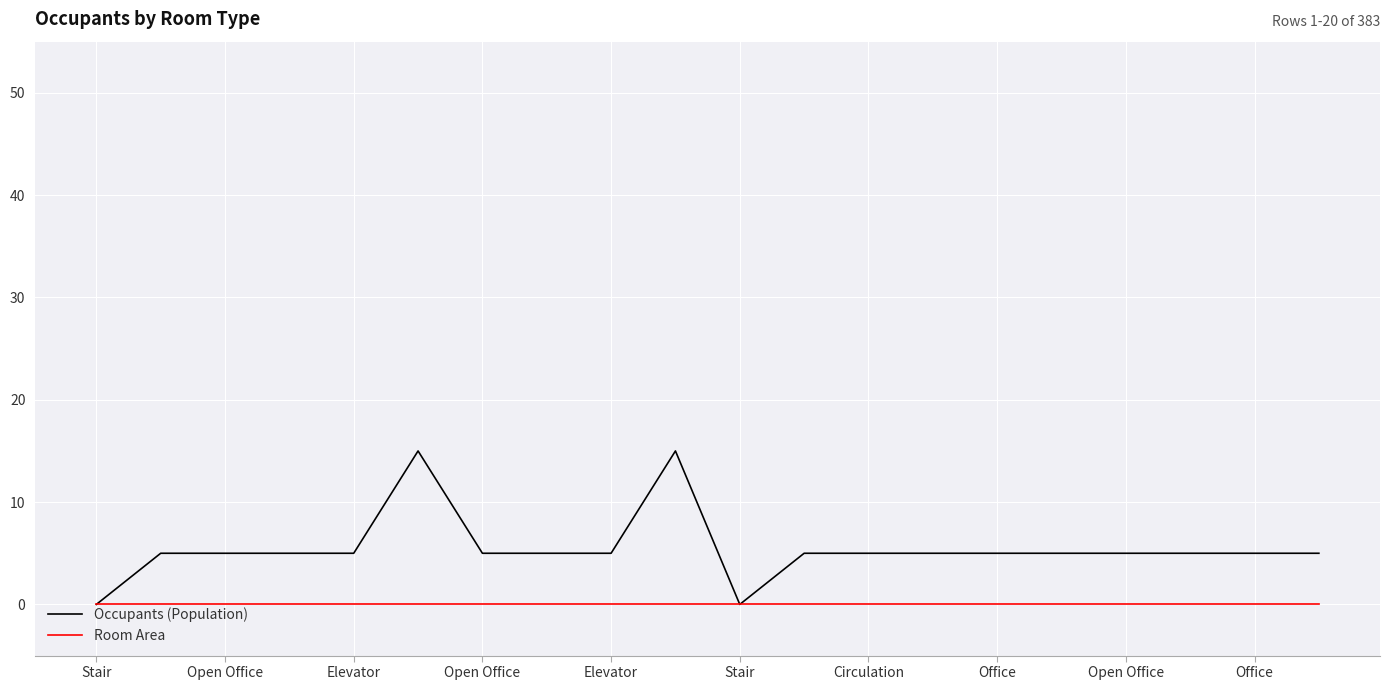

Which series has the largest range (max minus min)?

Occupants (Population)